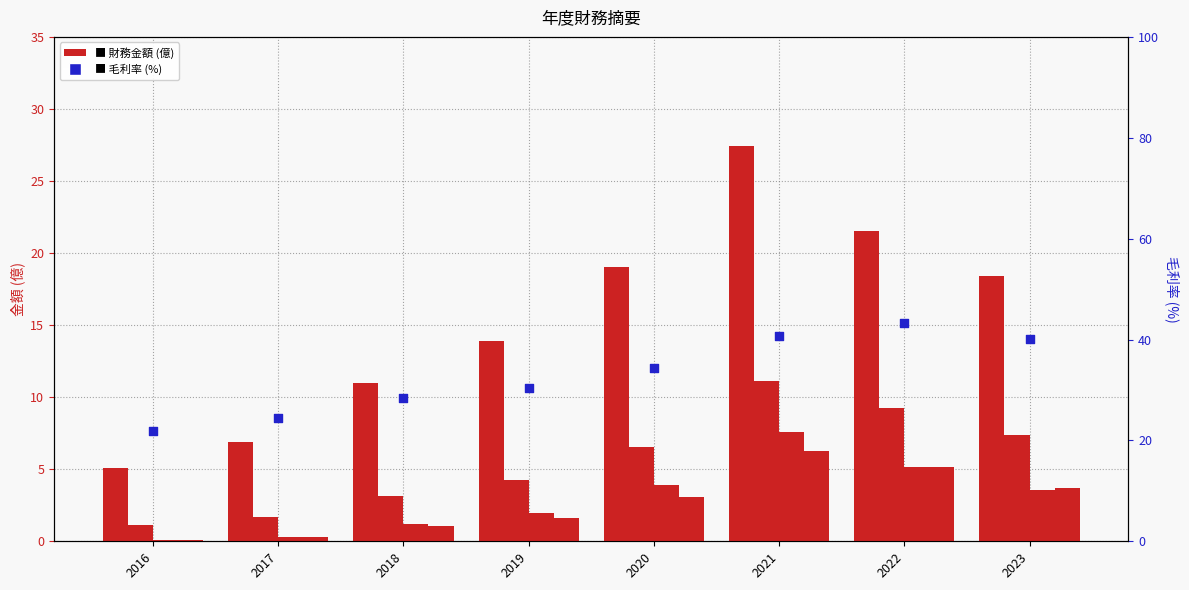

At which category is the sum across all series the highest?

2021